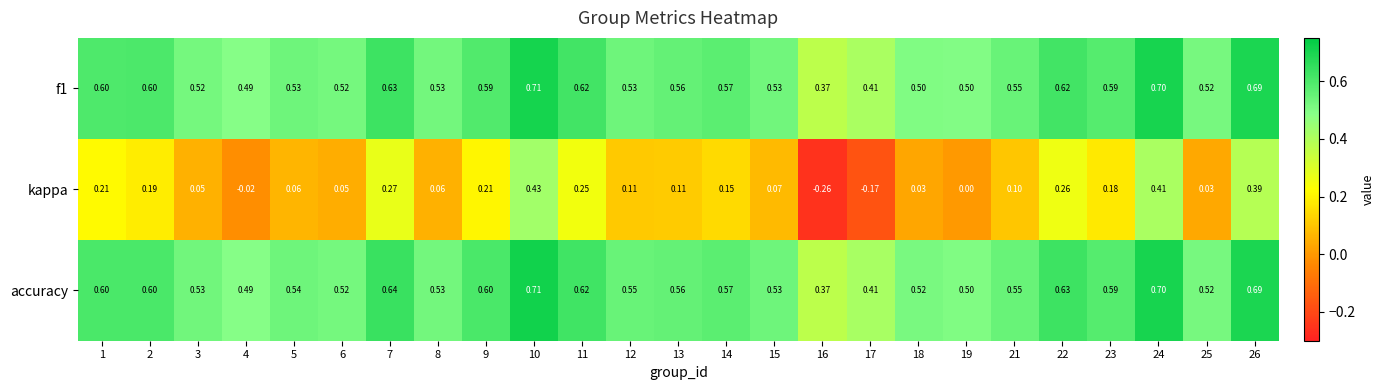

Which series has the widest spread of values?

kappa